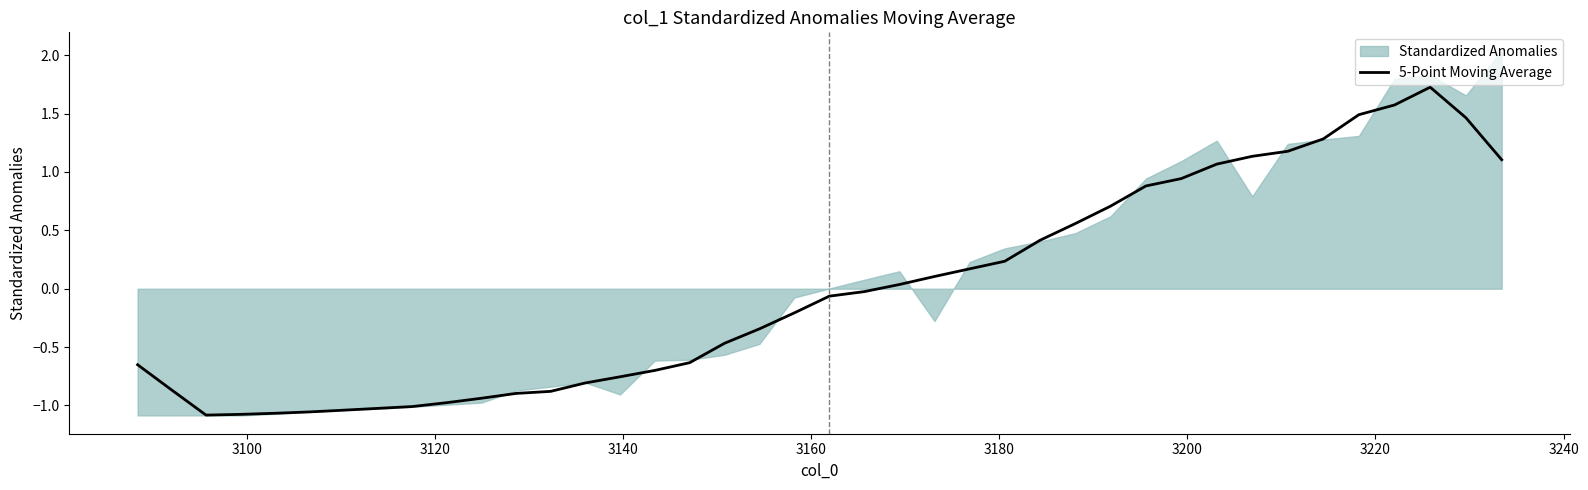

What is the minimum value shown in the chart?

-1.1